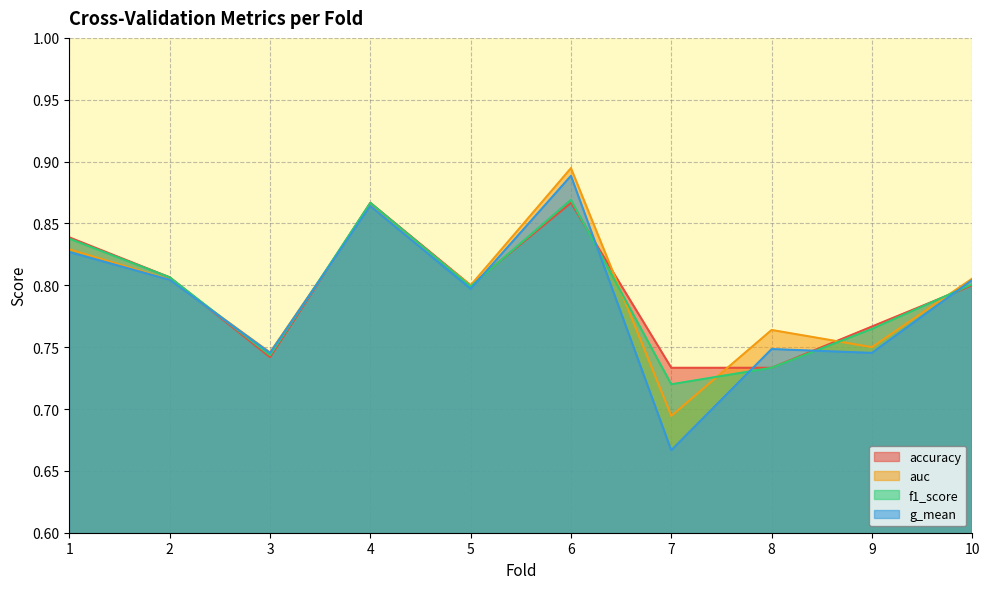

At which category does the chart reach its peak across all series?

6